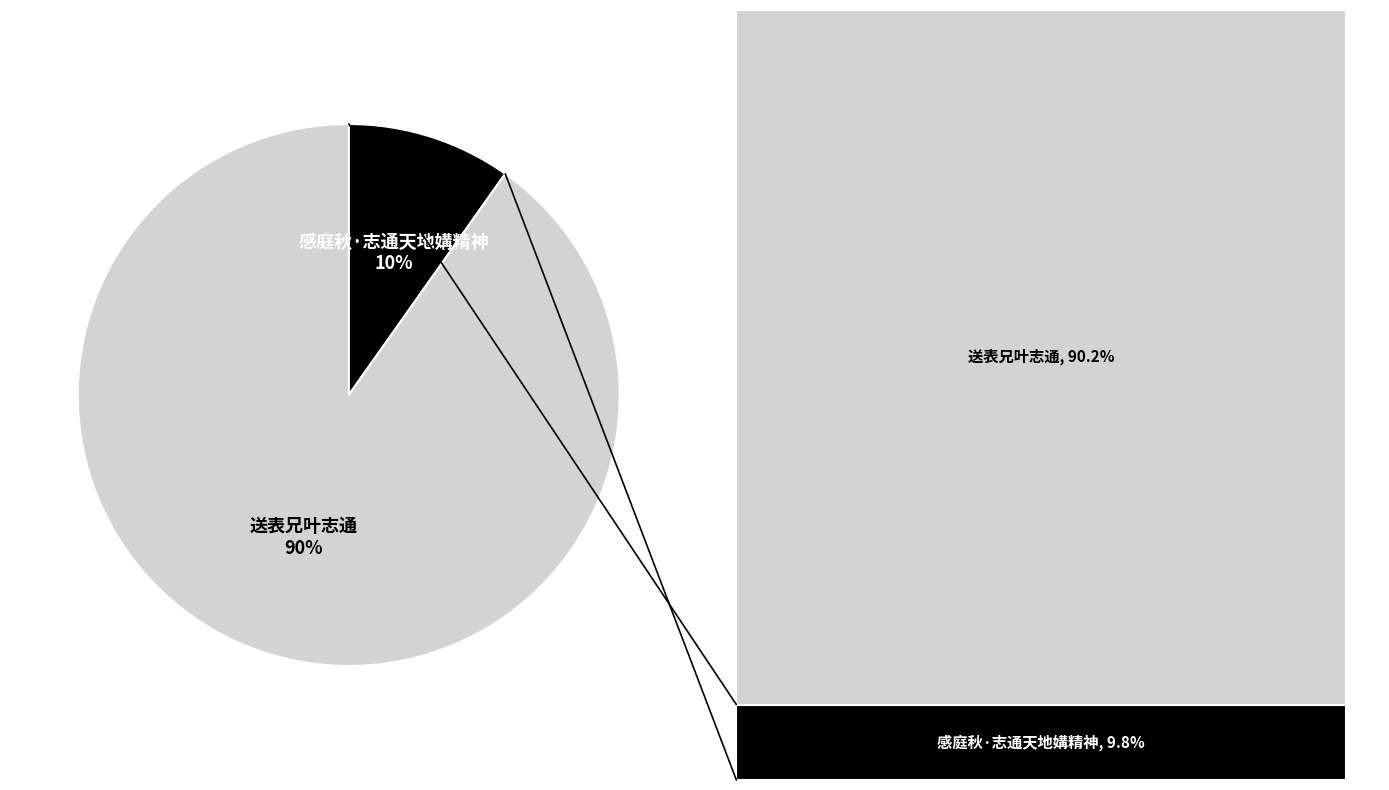

To the nearest percent, what is the average slice percentage?

50%